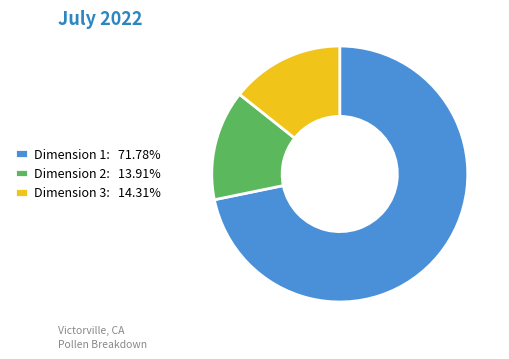

Count the number of slices in the pie.

3